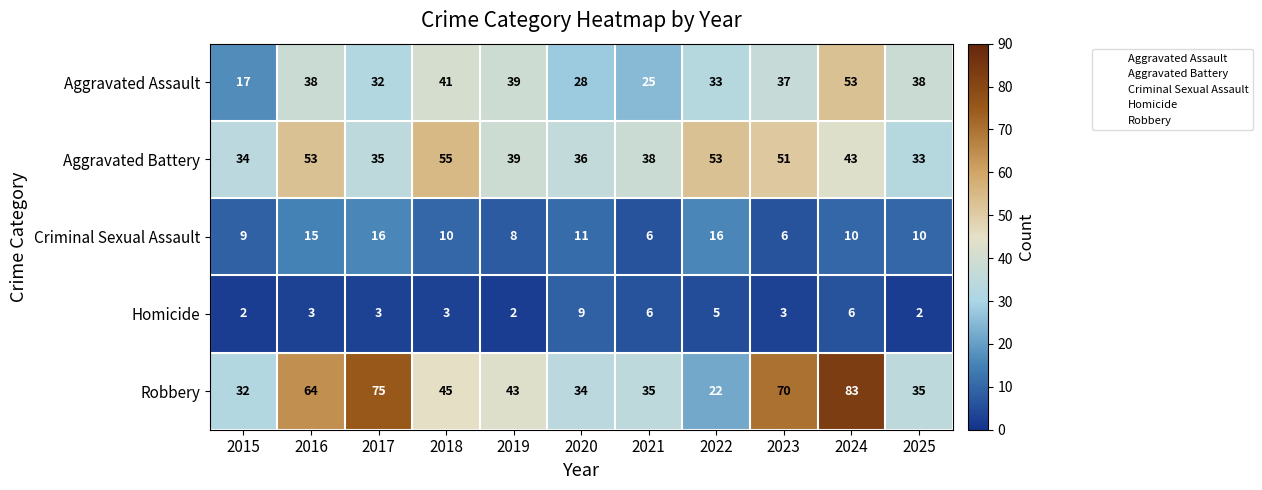

At which label does Robbery reach its peak?

2024